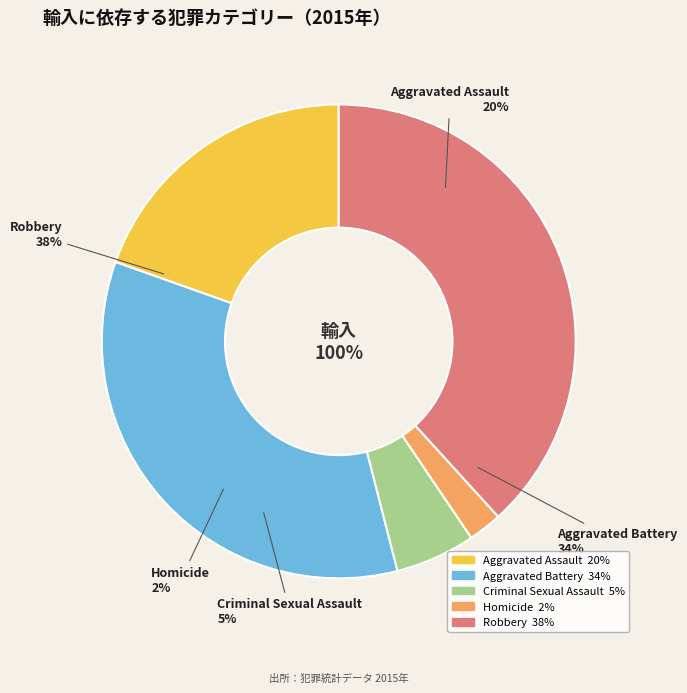

To the nearest percent, what is the difference between the largest and smallest slice percentages?

36%